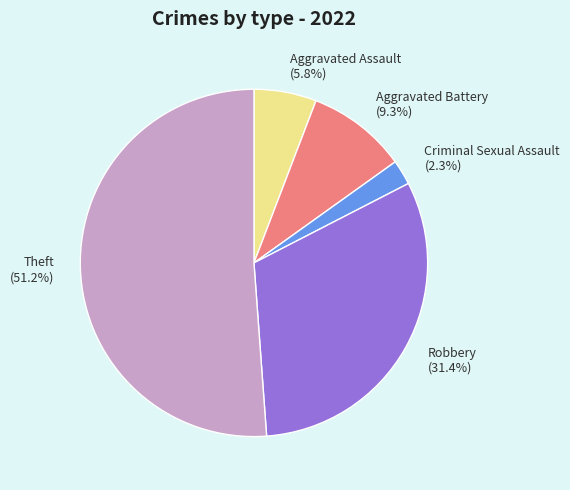

How much of the chart is everything except Aggravated Battery?

90.7%